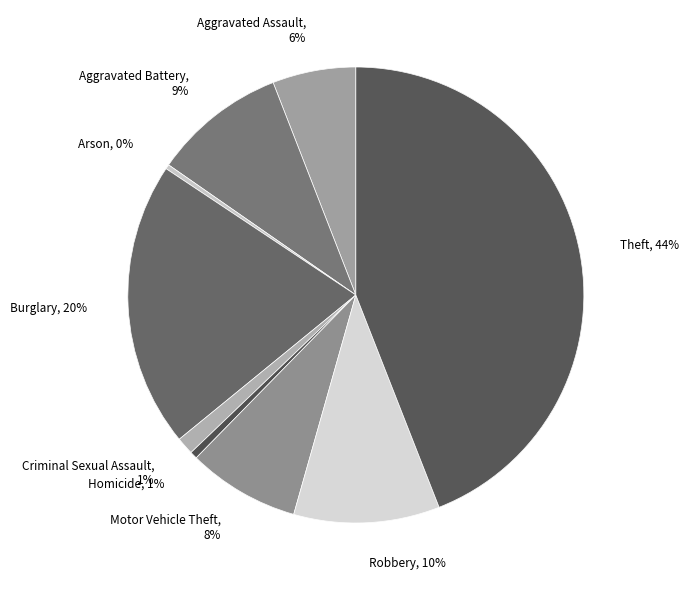

What percentage is the Criminal Sexual Assault slice, to the nearest percent?

1%